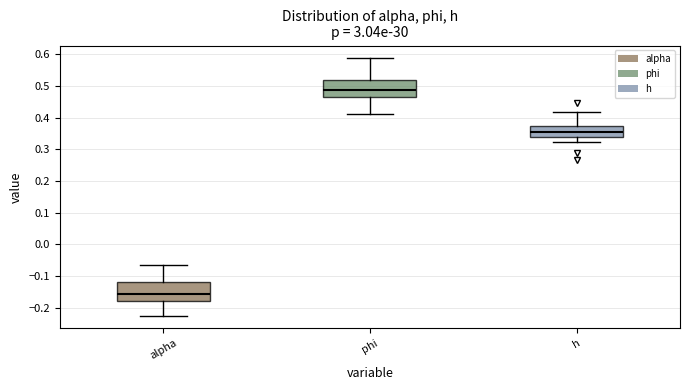

Reading left to right, transcribe this box plot: for each box, give where its median line is, the range the box spans, and where its two whiskers end, as read against the y-axis. The values are not printed on the chart, so give them approximately, as read against the axis.

alpha: median -0.16, box -0.18 to -0.12, whiskers -0.22 to -0.06
phi: median 0.49, box 0.47 to 0.52, whiskers 0.41 to 0.59
h: median 0.36, box 0.34 to 0.38, whiskers 0.32 to 0.42